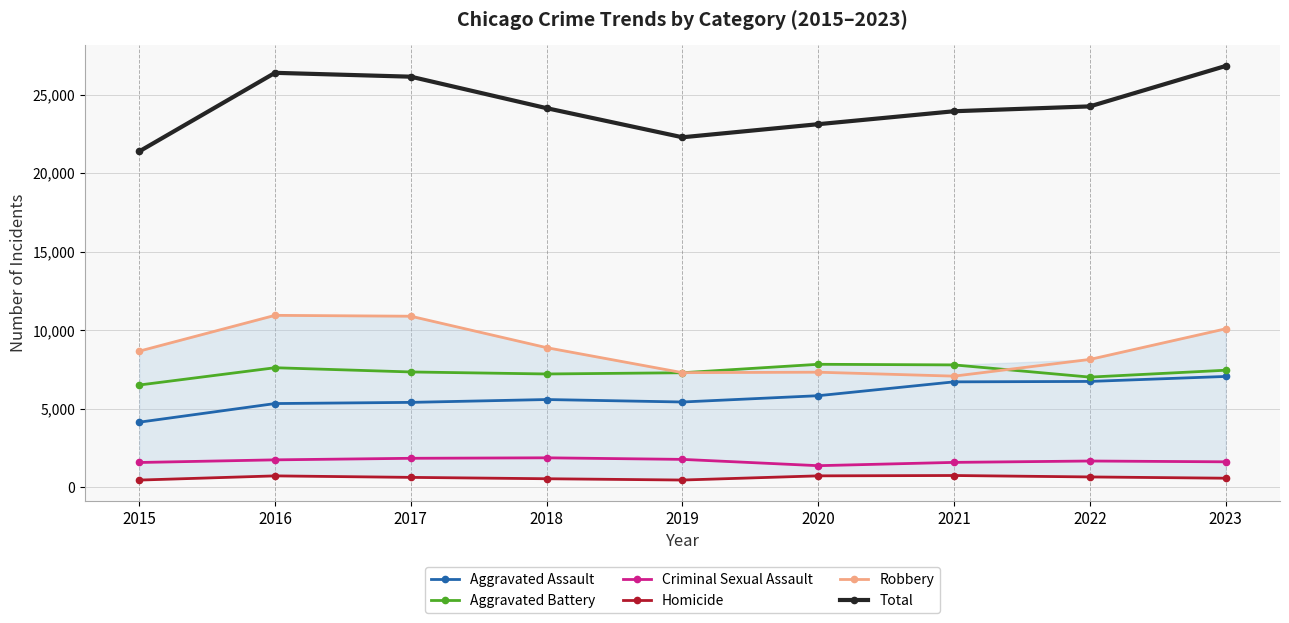

At which category does Aggravated Battery reach its first local valley?

2018